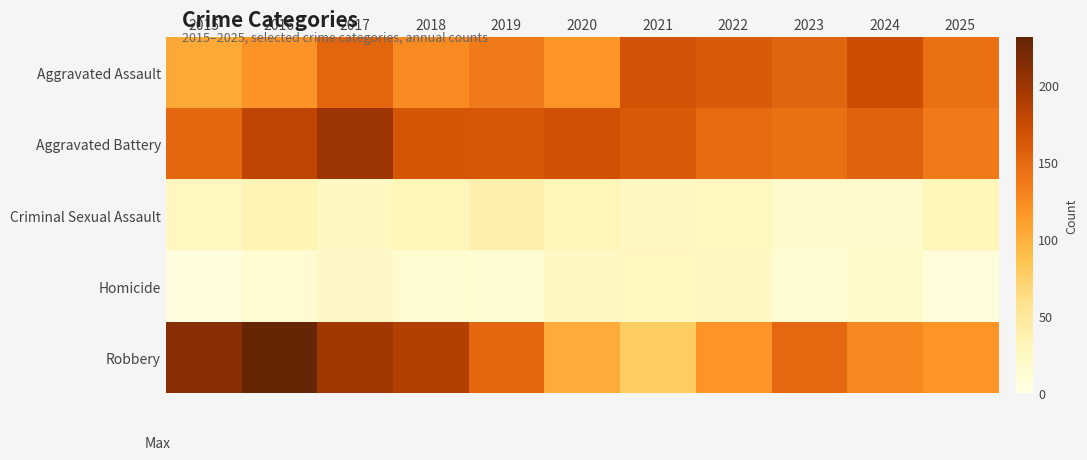

Reading right to left, extract all data points from this chart.

Aggravated Assault: 2025=145	2024=172	2023=154	2022=161	2021=167	2020=119	2019=137	2018=126	2017=152	2016=120	2015=105
Aggravated Battery: 2025=137	2024=155	2023=145	2022=148	2021=161	2020=168	2019=164	2018=165	2017=200	2016=181	2015=151
Criminal Sexual Assault: 2025=31	2024=18	2023=18	2022=27	2021=24	2020=31	2019=39	2018=31	2017=25	2016=33	2015=27
Homicide: 2025=9	2024=20	2023=13	2022=24	2021=27	2020=23	2019=13	2018=14	2017=22	2016=15	2015=6
Robbery: 2025=119	2024=127	2023=150	2022=119	2021=78	2020=103	2019=151	2018=187	2017=197	2016=231	2015=212